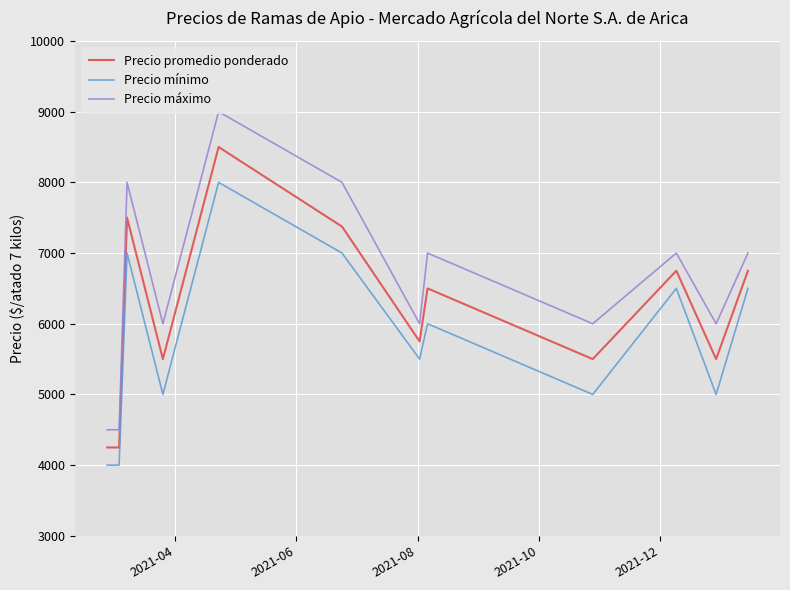

Which series has the largest total across all categories?

Precio máximo